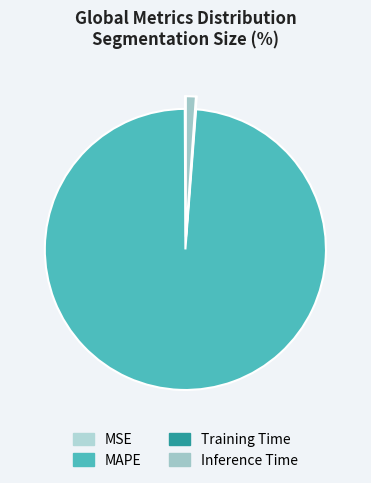

Between MAPE and MSE, which is larger?

MAPE